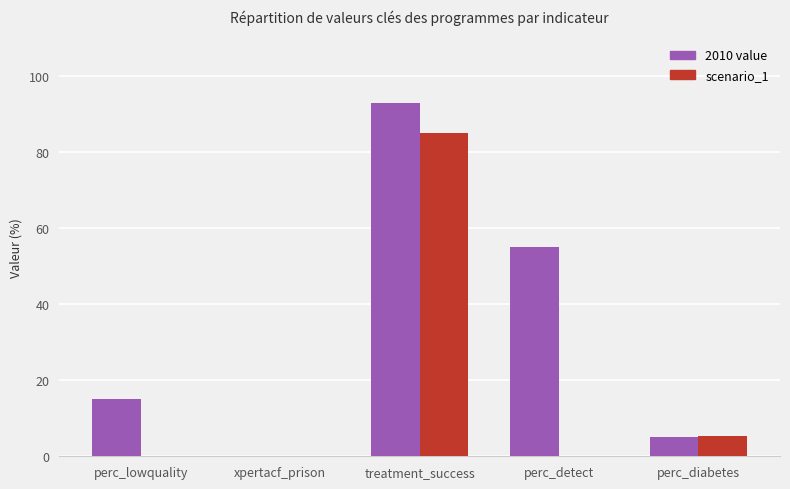

Is the value of 2010 value at treatment_success greater than the value of scenario_1 at xpertacf_prison?

Yes